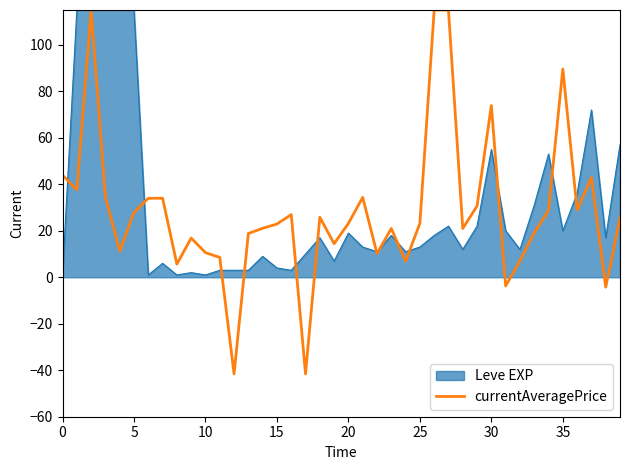

Which series has the widest spread of values?

currentAveragePrice